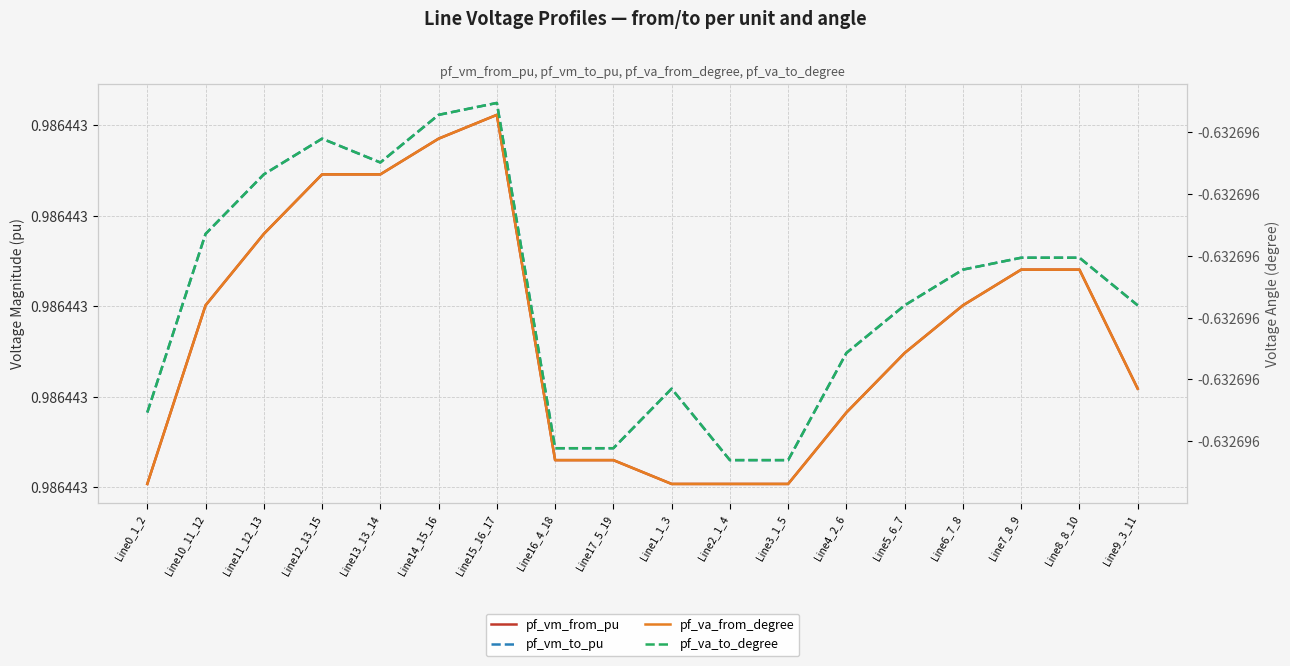

True or false: pf_va_to_degree has more than 2 interior local peaks.

True